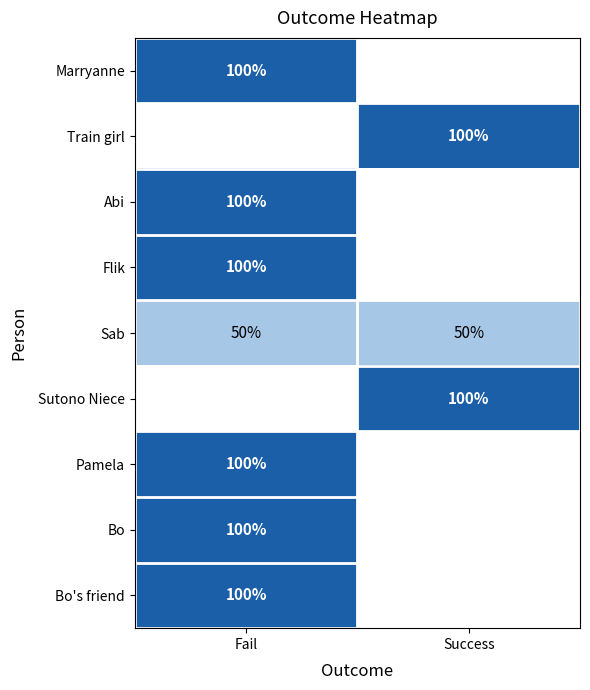

At which category does the chart reach its peak across all series?

Fail